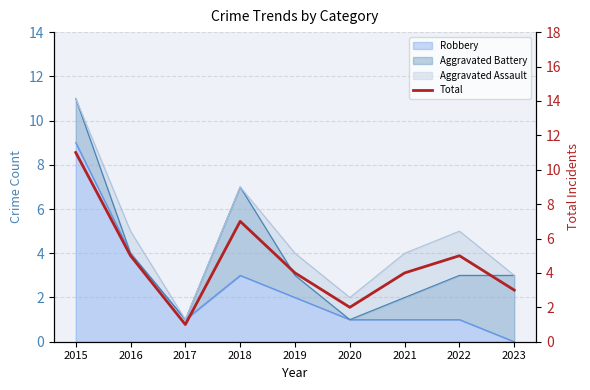

List the labels in order of value, largest first.

2015, 2018, 2016, 2022, 2019, 2021, 2023, 2020, 2017